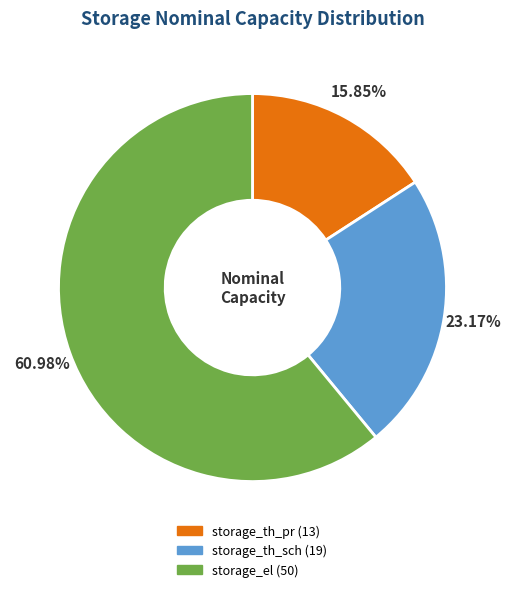

The storage_el slice represents 61% of the pie. True or false?

True